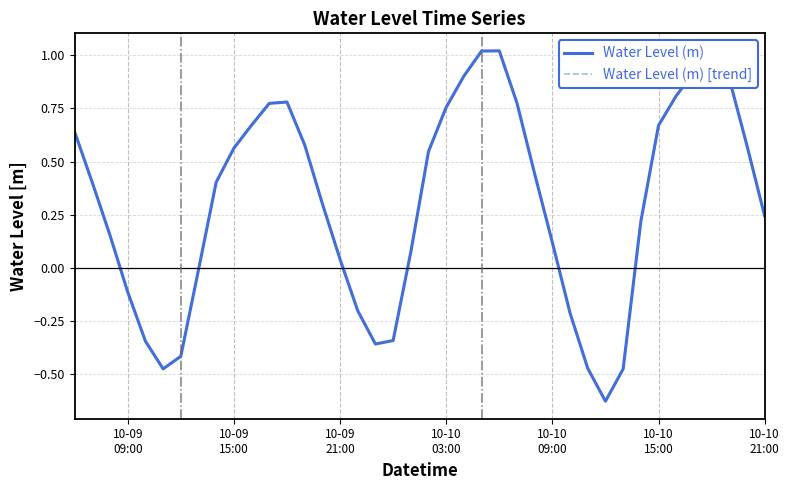

Is this an area chart (filled region under the line)?

No